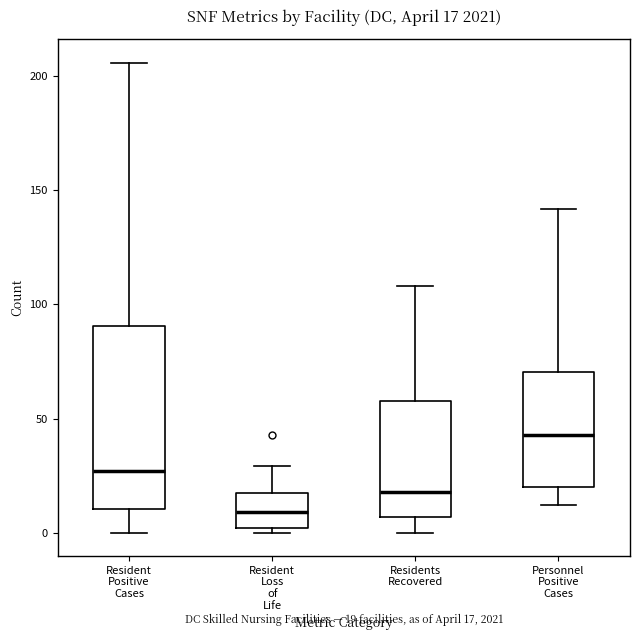

Which box's median line is the lowest?

Resident Loss of Life